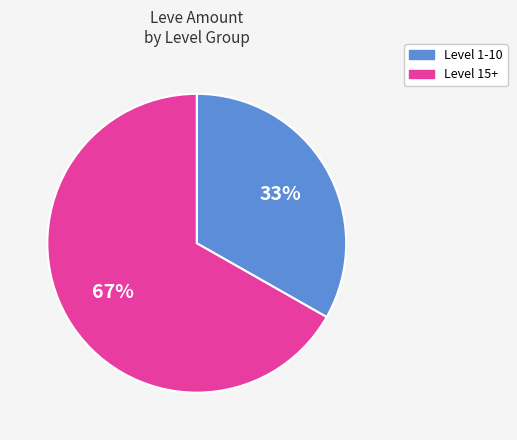

To the nearest percent, what is the difference between the largest and smallest slice percentages?

34%